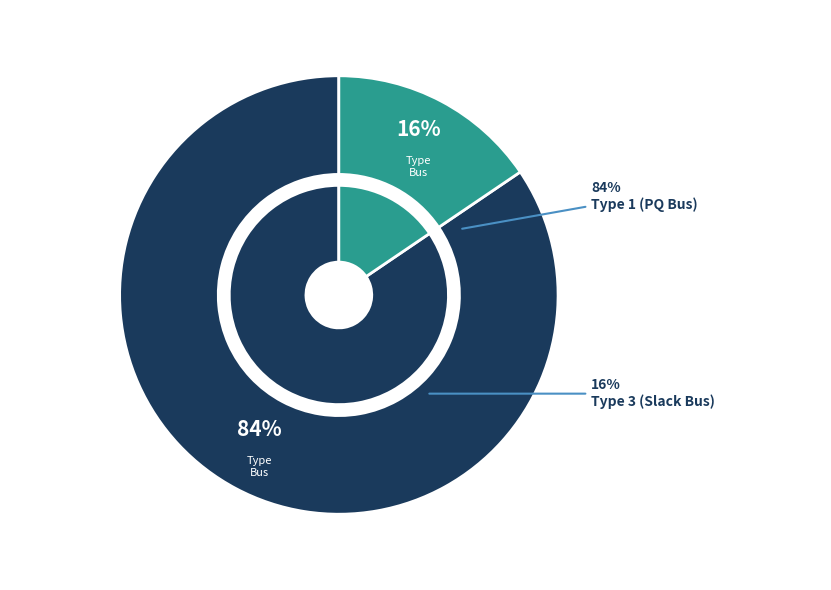

Which category accounts for the majority?

BUS_TYPE_1